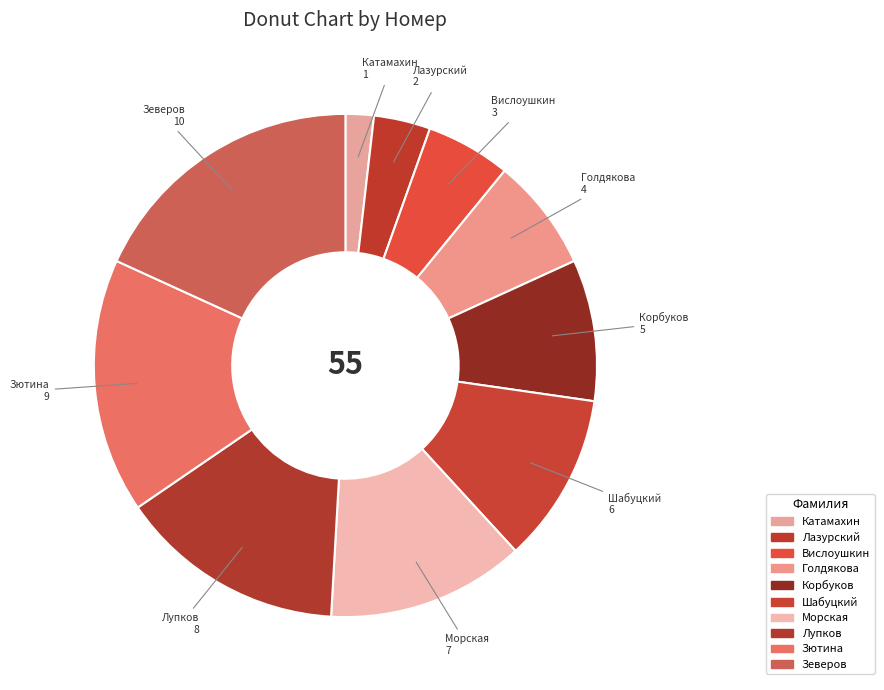

To the nearest percent, what is the average slice percentage?

10%